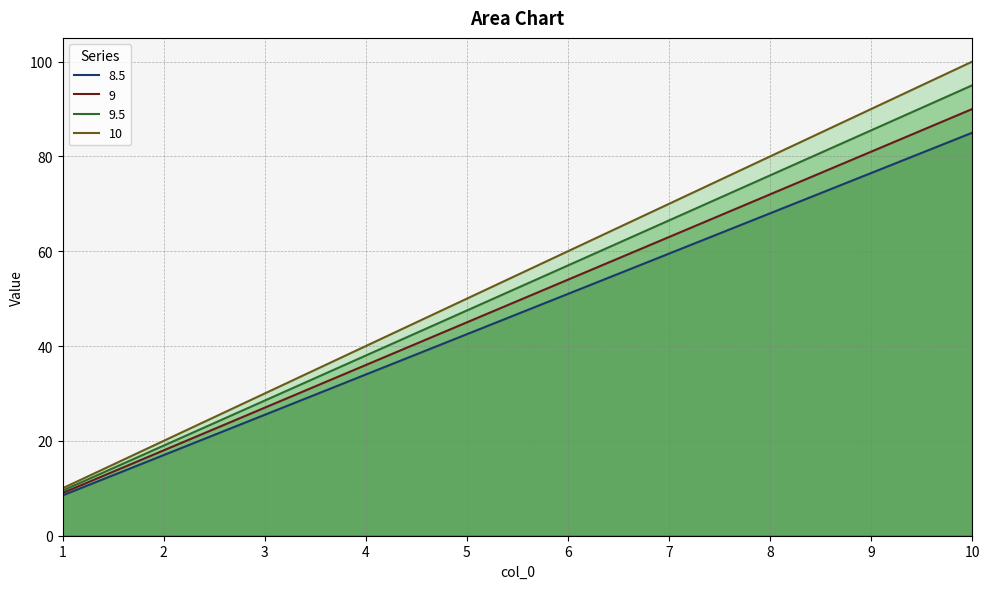

Reading right to left, transcribe all the data shown in this chart.

8.5: 85.0	76.5	68.0	59.5	51.0	42.5	34.0	25.5	17.0	8.5
9: 90.0	81.0	72.0	63.0	54.0	45.0	36.0	27.0	18.0	9.0
9.5: 95.0	85.5	76.0	66.5	57.0	47.5	38.0	28.5	19.0	9.5
10: 100.0	90.0	80.0	70.0	60.0	50.0	40.0	30.0	20.0	10.0